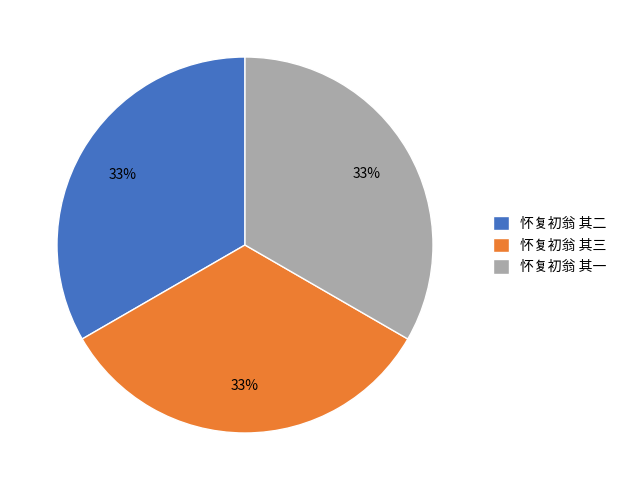

To the nearest percent, what percentage of the pie is 怀复初翁 其二?

33%